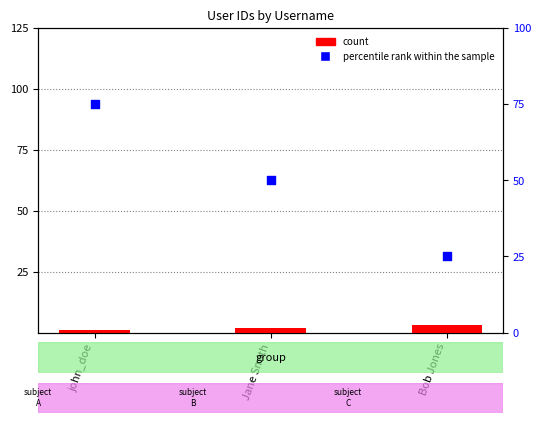

Which series has the largest Y range (max minus min)?

percentile rank within the sample